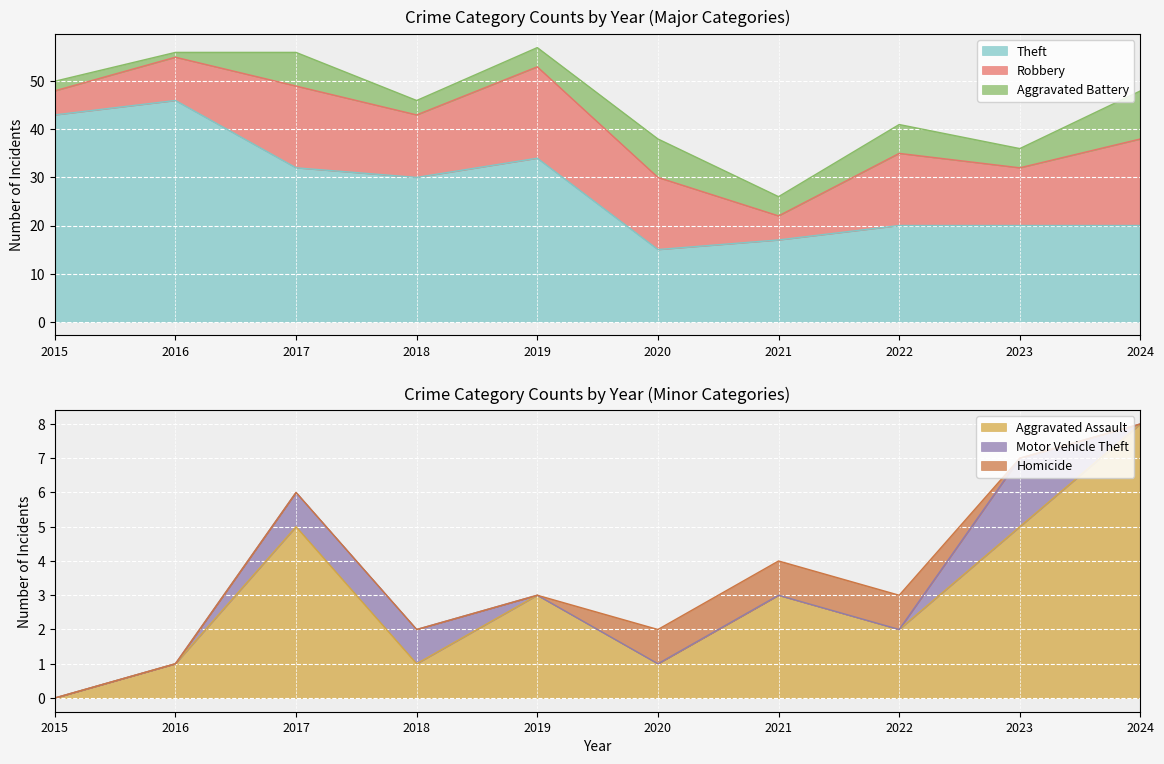

The value of Motor Vehicle Theft at 2023 is 2. True or false?

True